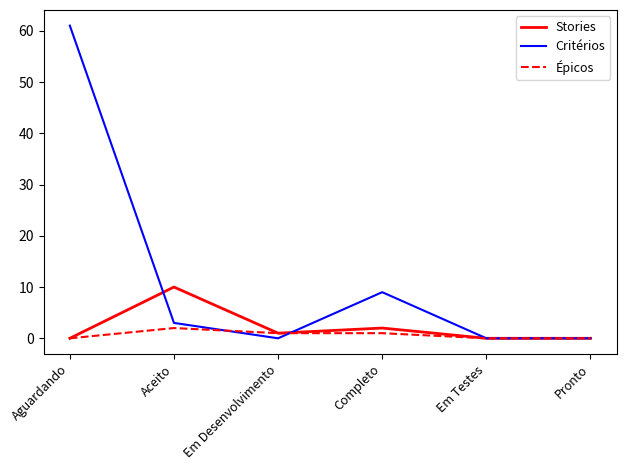

At which label does Épicos reach its peak?

Aceito